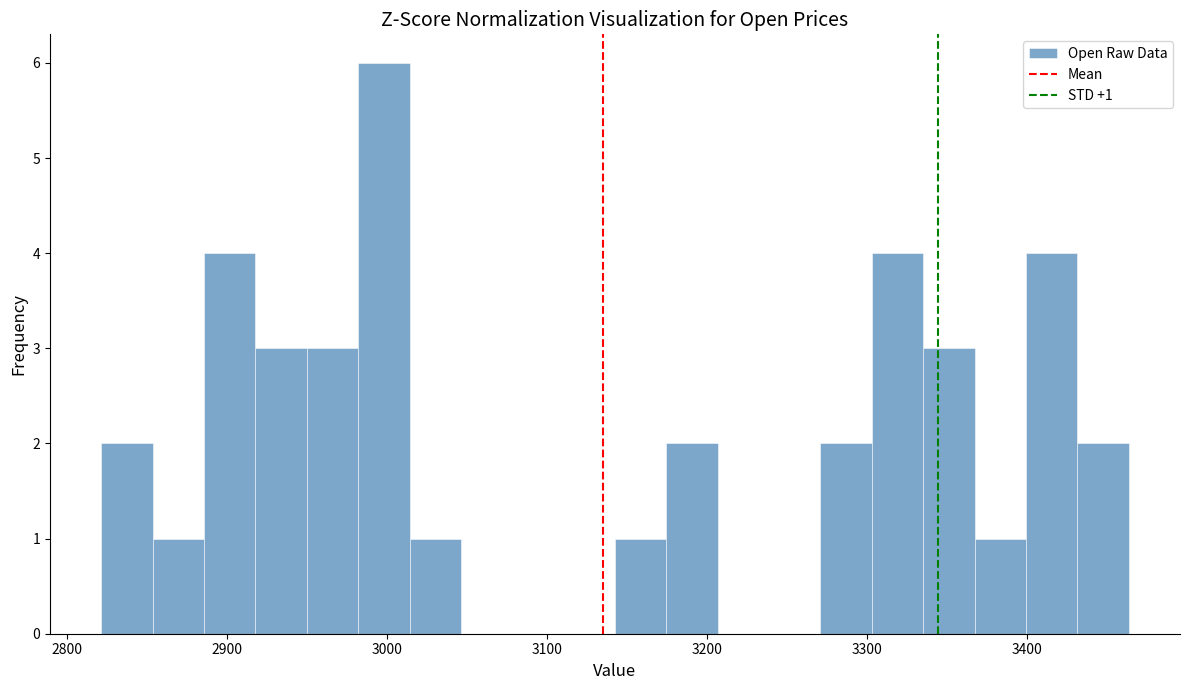

Around what value on the x-axis is the tallest bar? Give the approximate position of its centre, as read against the axis.

3000